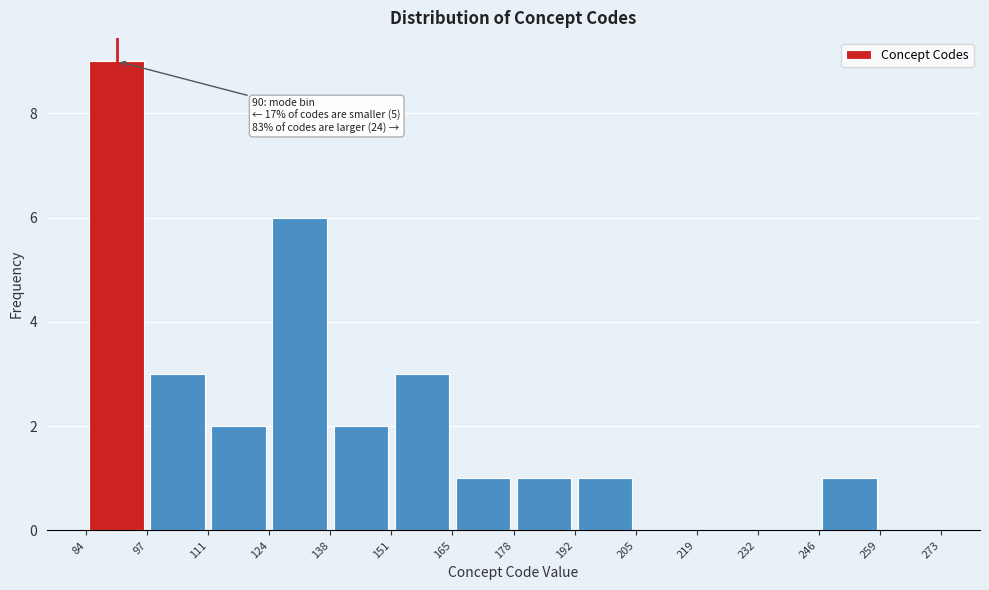

Over which range of the x-axis is the bar tallest?

84 to 97